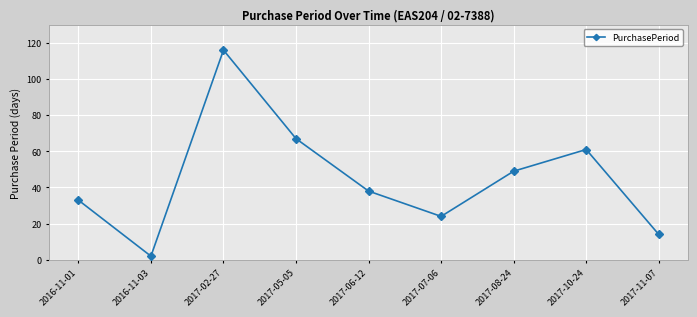

Is it true that the value at 2017-10-24 is 39?

False